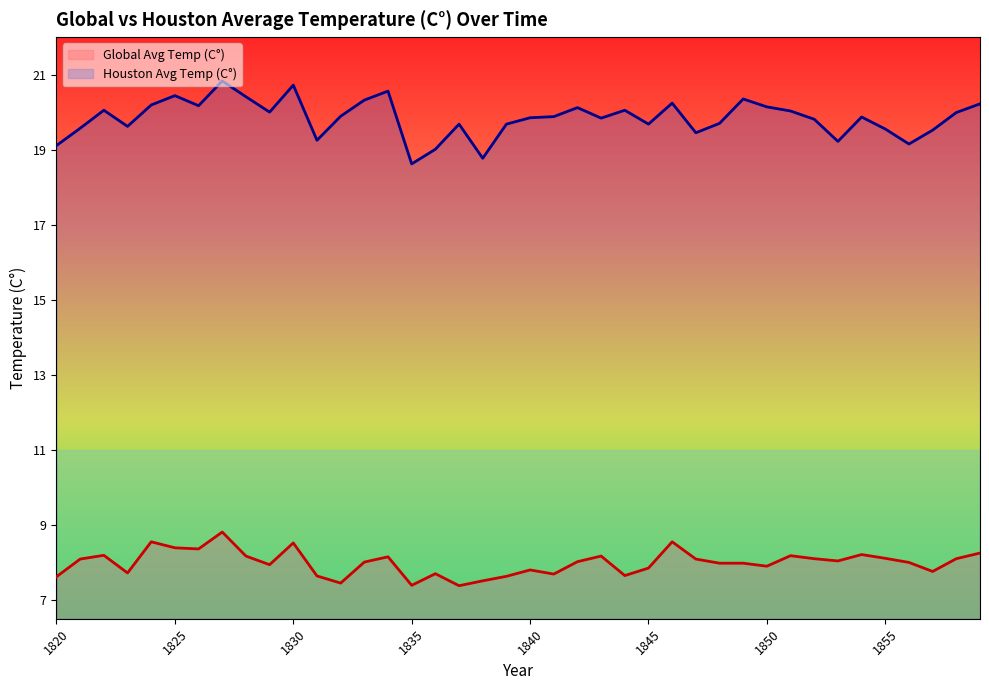

In Global Avg Temp (C°), how many points are lower than both neighbors (excluding endpoints)?

11